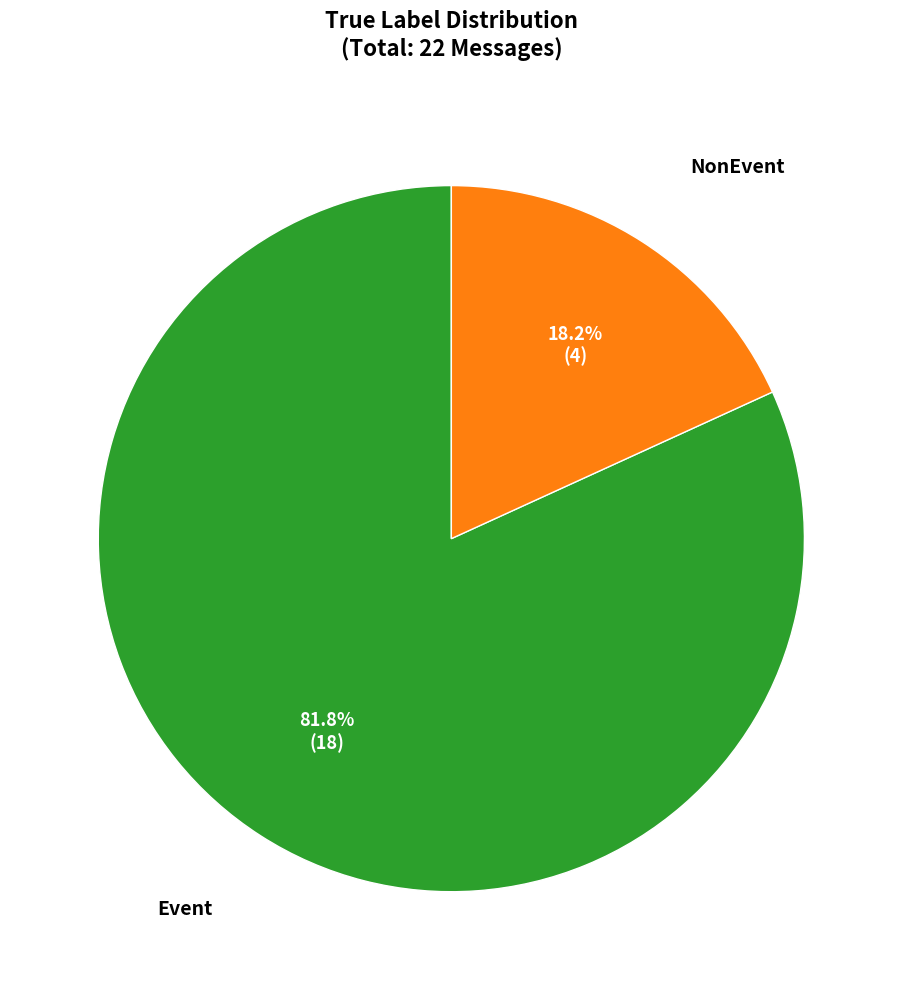

Does any single category account for the majority?

Yes